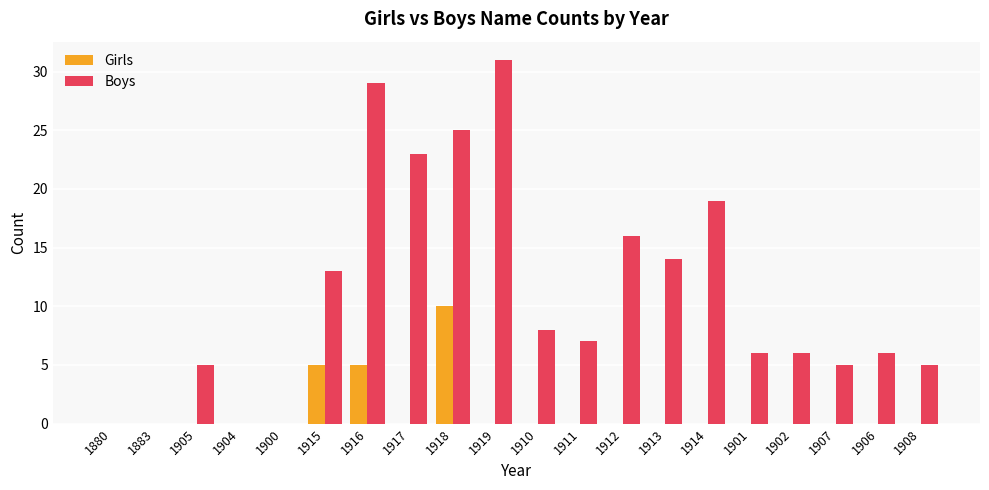

What is the maximum value shown in the chart?

31